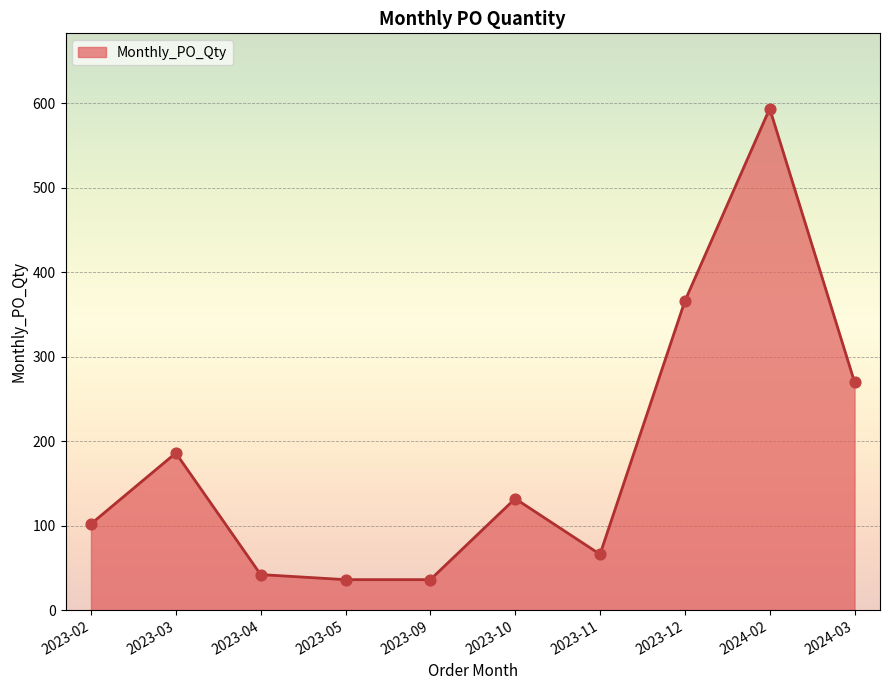

Approximately how many times larger is the value at 2023-04 compared to 2024-02?

0.1